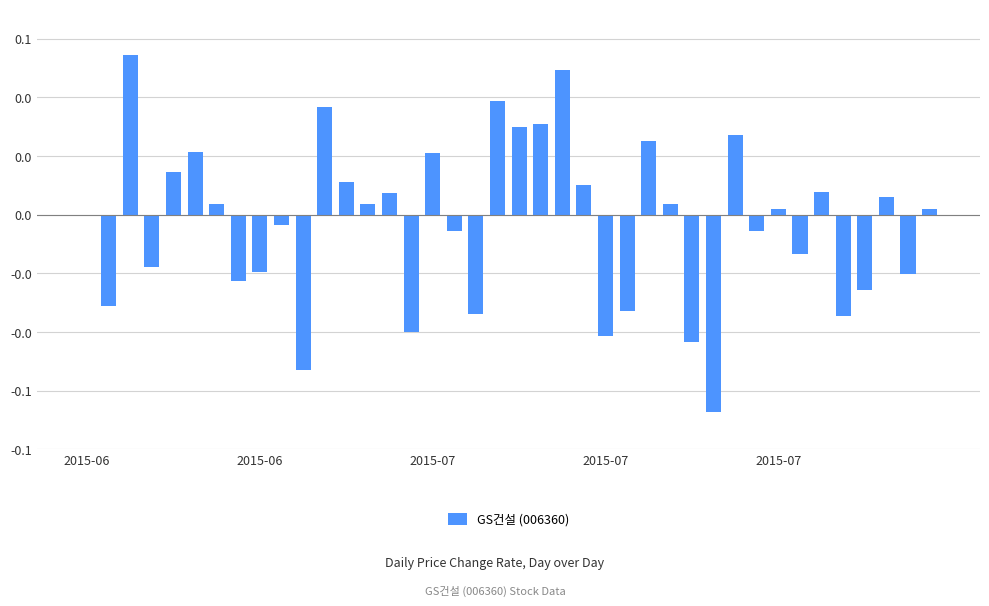

How many categories are shown in the chart?

40